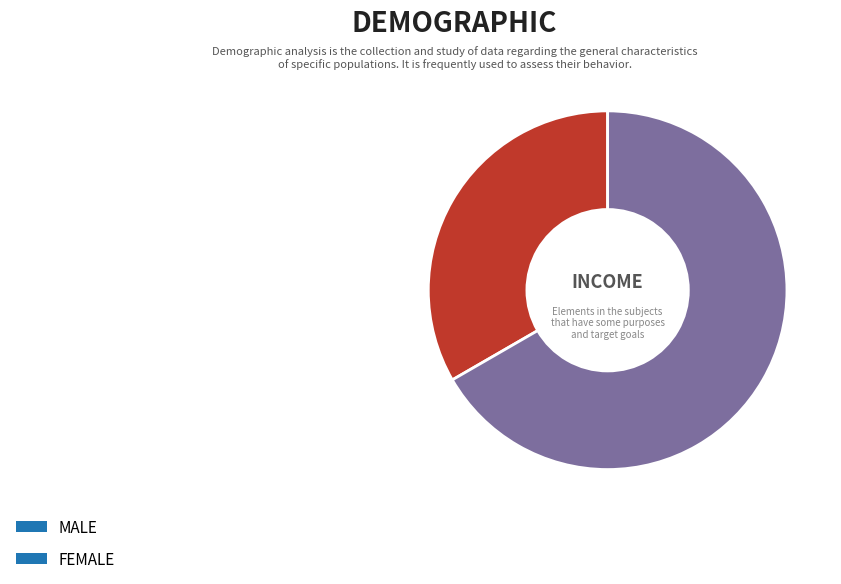

Is there any slice that represents more than half of the pie?

Yes